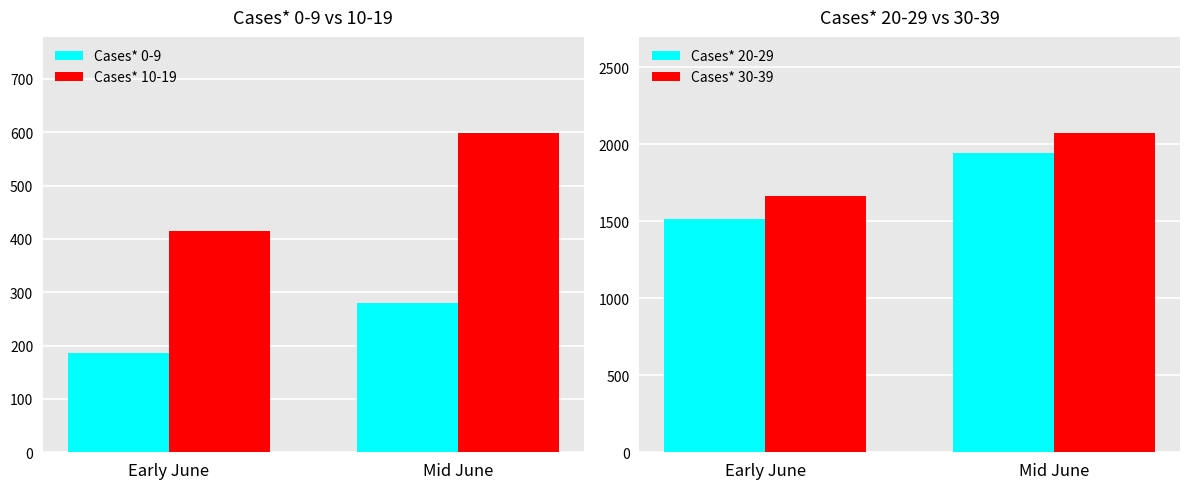

What is the difference between the Cases* 20-29 values at Early June and Mid June?

427